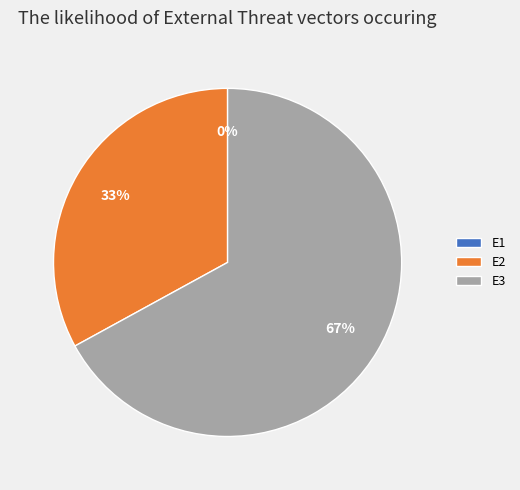

What is the largest slice in the pie chart?

E3